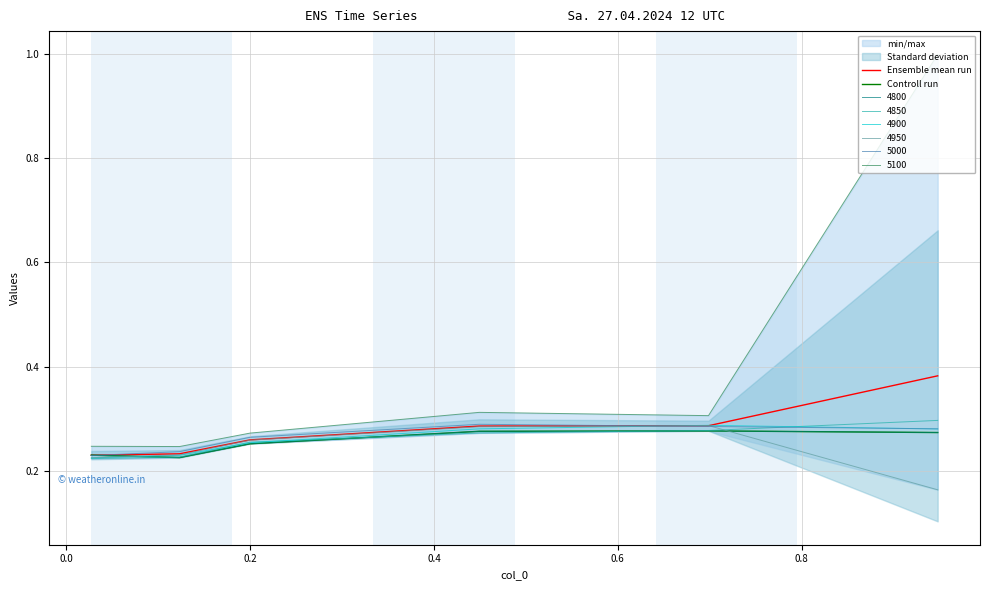

What value does the Controll run series have at 0.4?

0.3